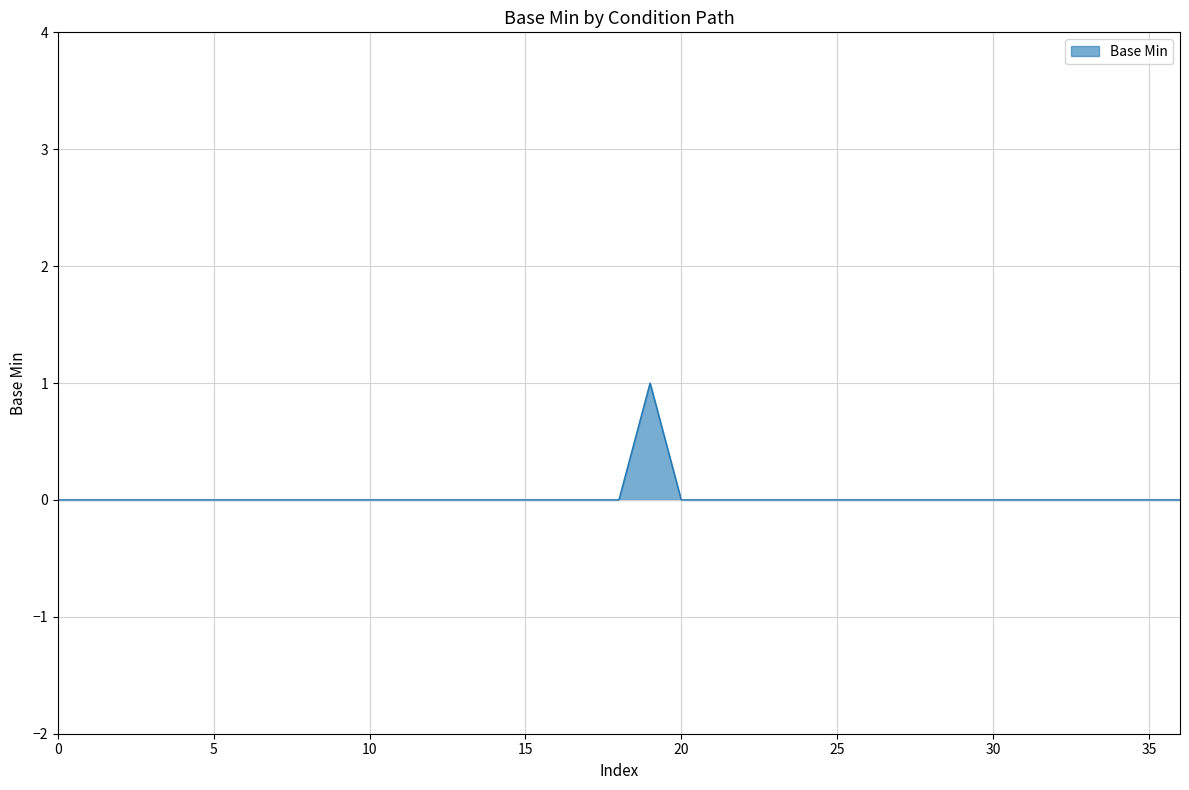

Reading right to left, extract all data points from this chart.

0	0	0	0	0	0	0	0	0	0	0	0	0	0	0	0	0	1	0	0	0	0	0	0	0	0	0	0	0	0	0	0	0	0	0	0	0